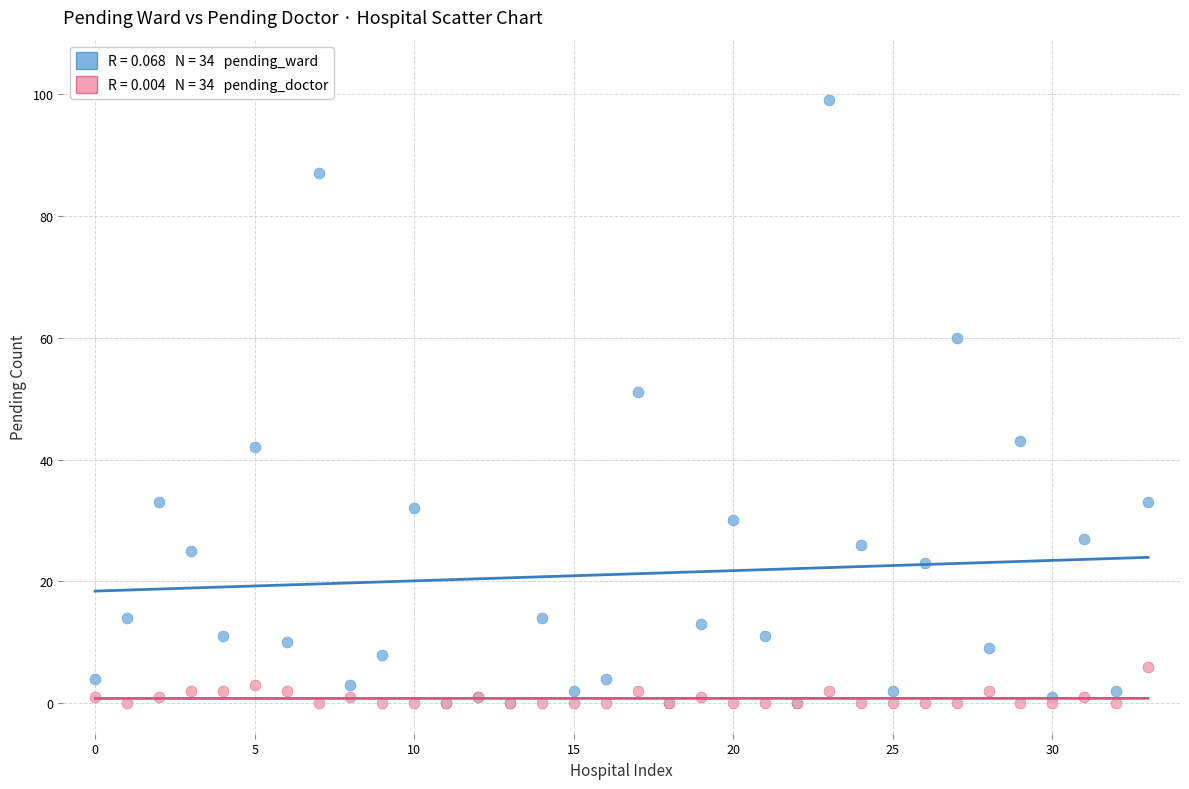

Across all series, what Y value is closest to 49?

51